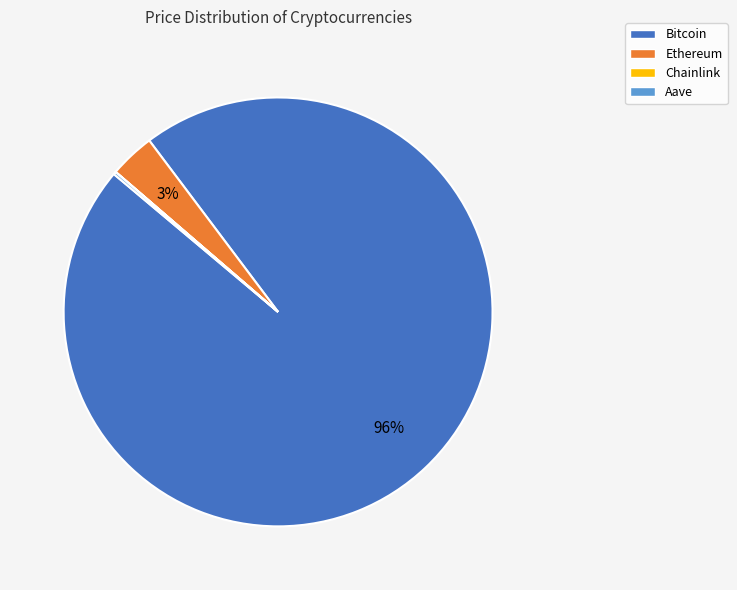

Which slice is the largest?

Bitcoin